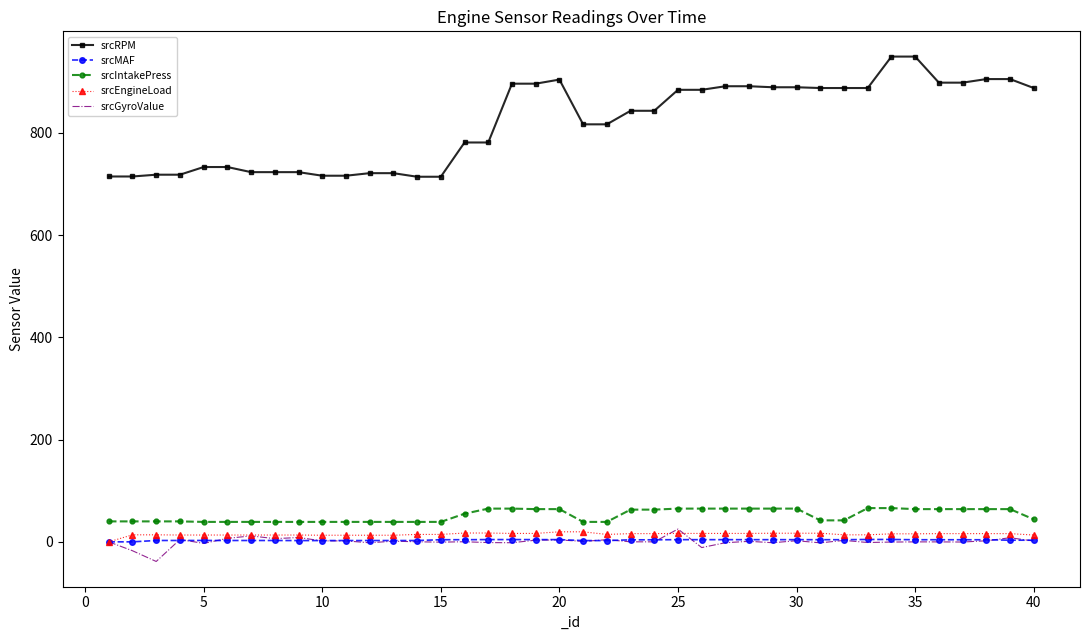

True or false: srcIntakePress and srcRPM intersect in this chart.

False